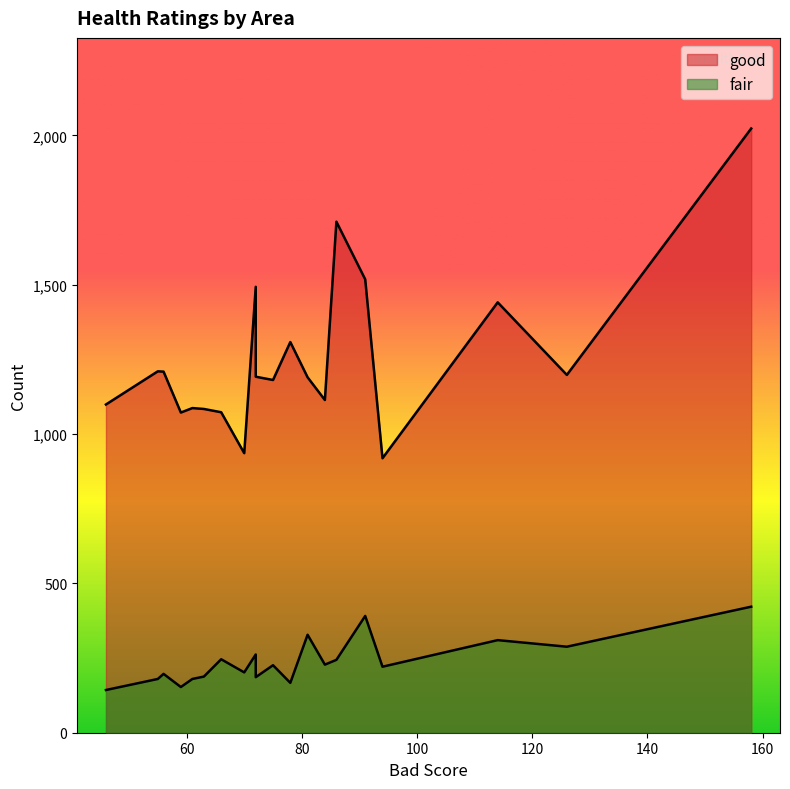

Which series has the largest total across all categories?

good